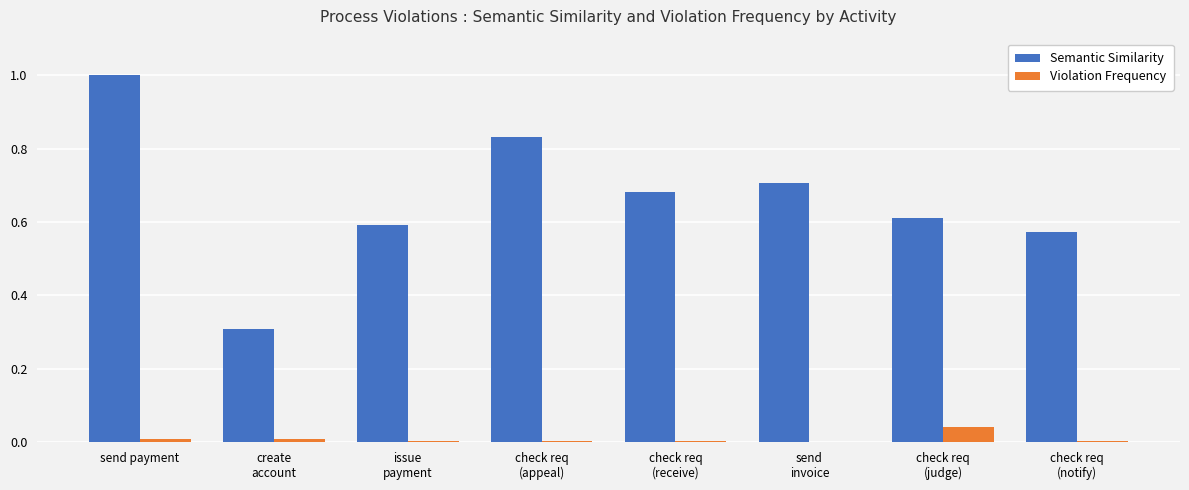

Are the bars horizontal?

No